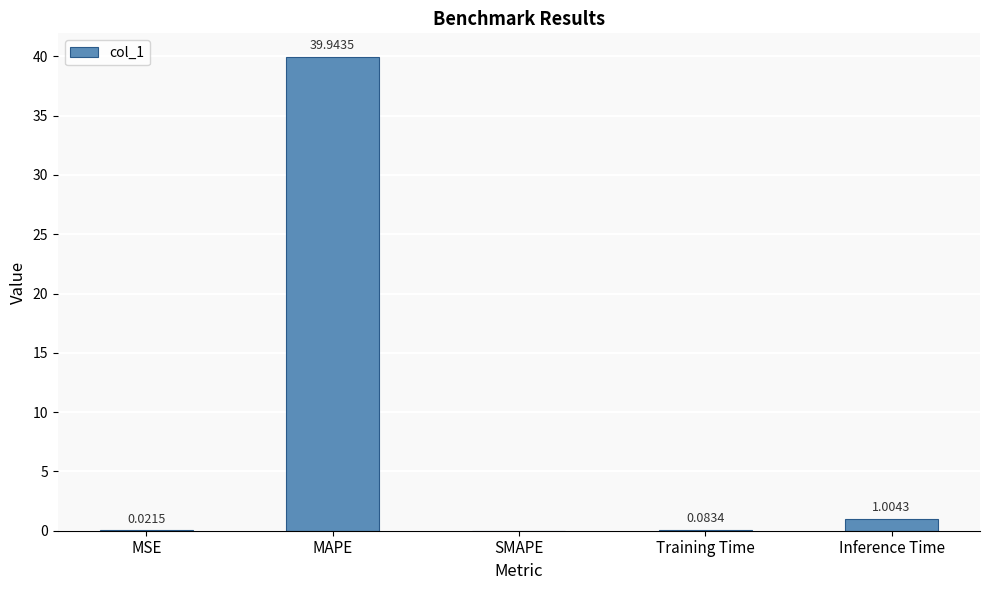

At which category does the chart reach its peak across all series?

MAPE